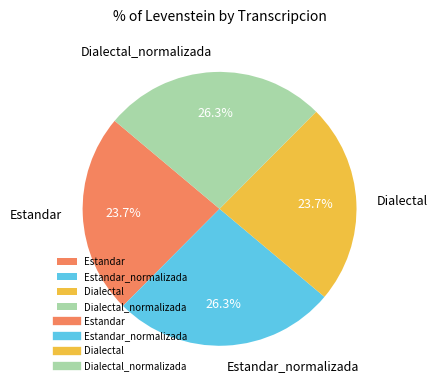

Between Estandar_normalizada and Estandar, which is larger?

Estandar_normalizada